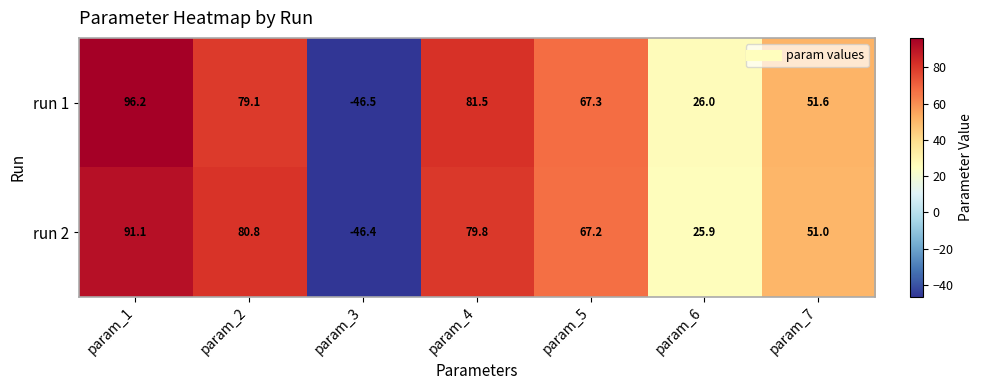

At which category does the chart reach its peak across all series?

param_1